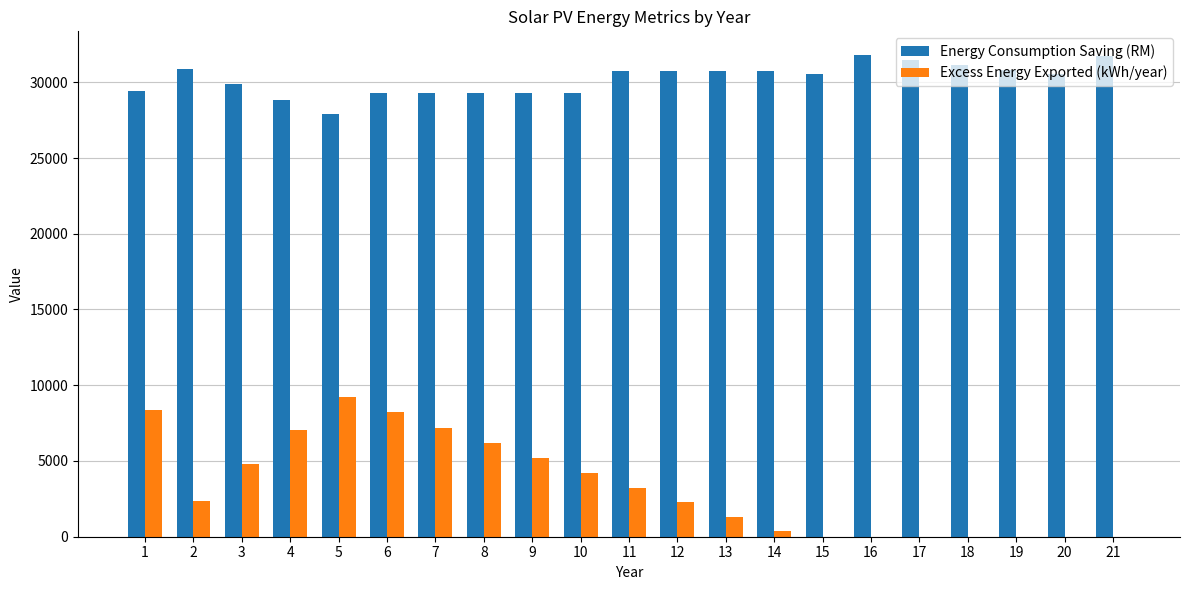

Between 7 and 12, which series saw the biggest shift?

Excess Energy Exported (kWh/year)